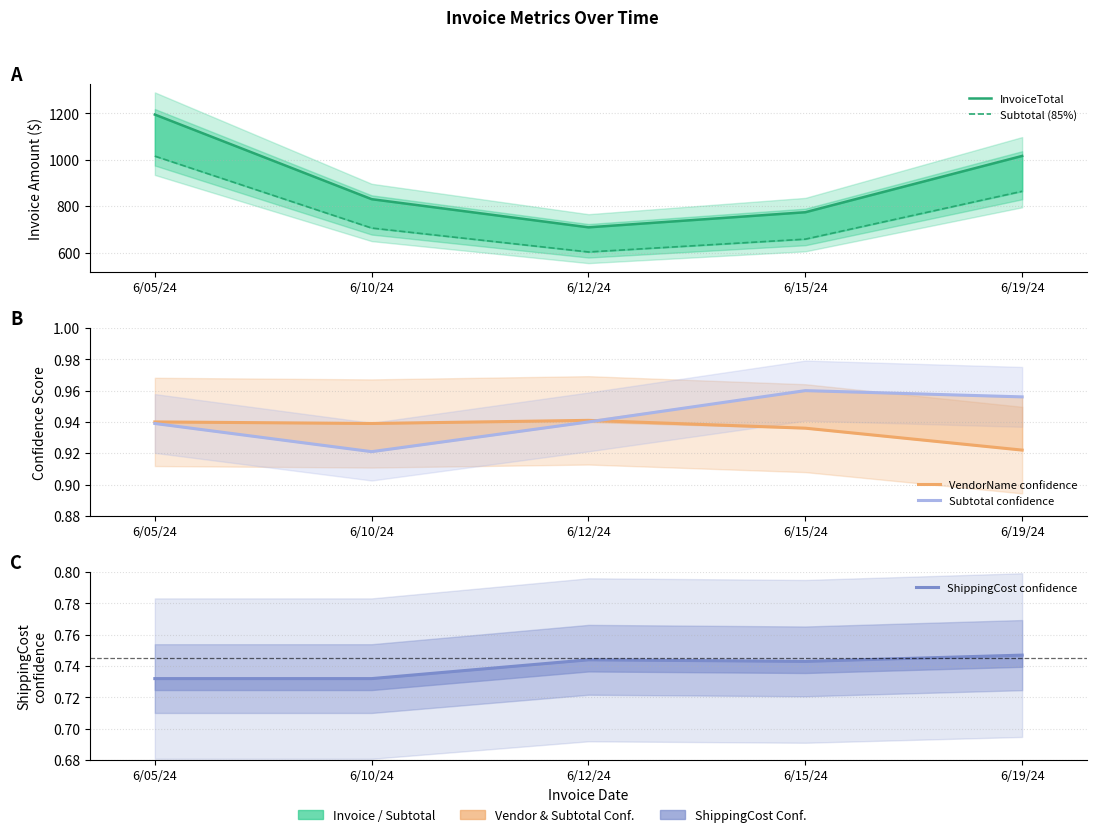

True or false: InvoiceTotal and ShippingCost confidence intersect in this chart.

False